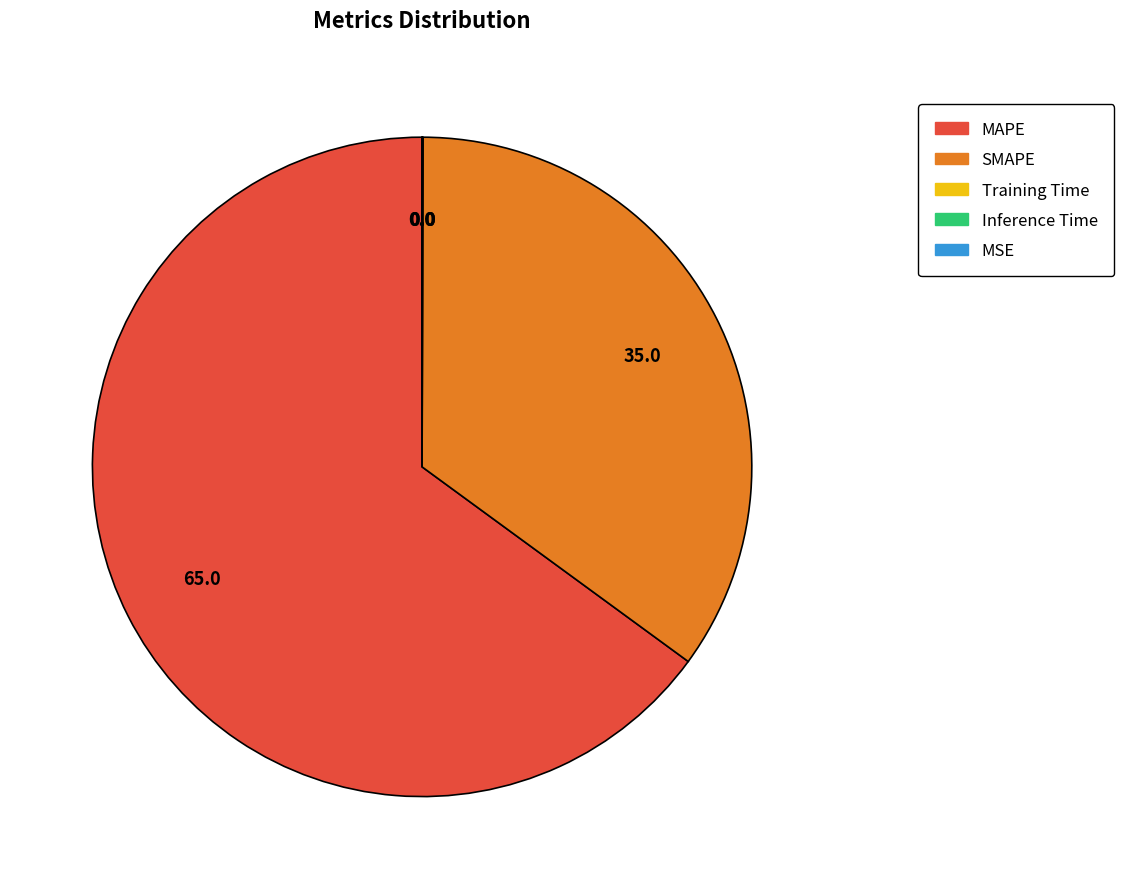

Is it true that MAPE is 65% of the pie?

True